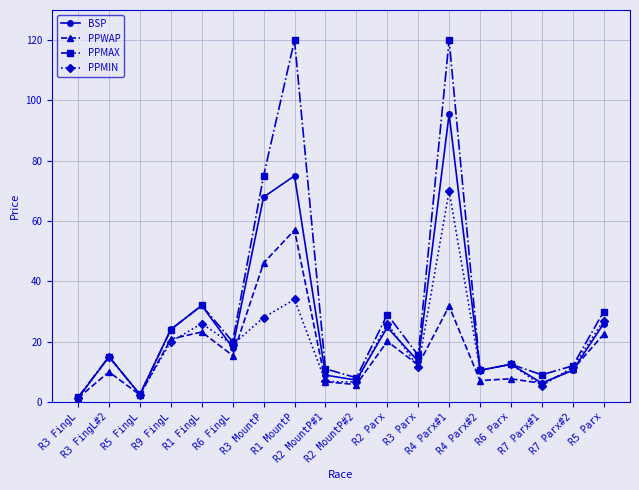

What is the value of the PPMIN point at the 4th from the left?

20.0